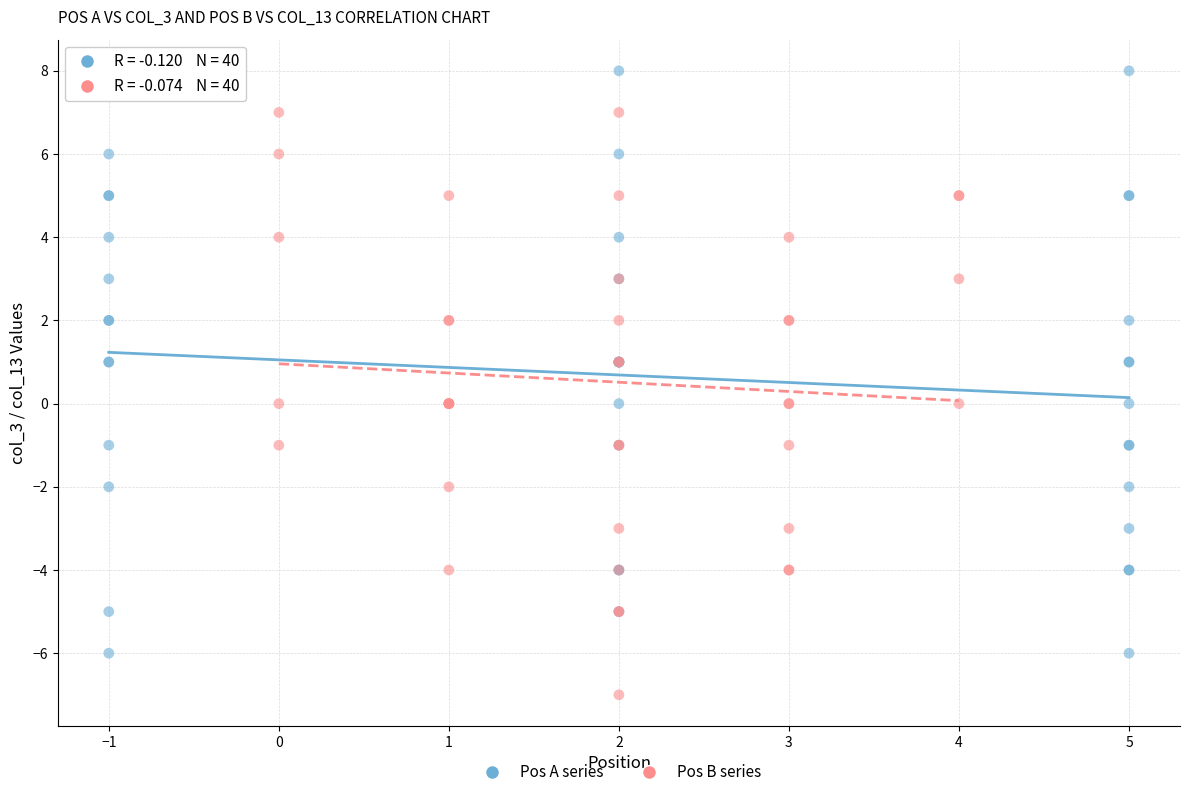

Which series reaches the minimum Y coordinate?

Pos B series